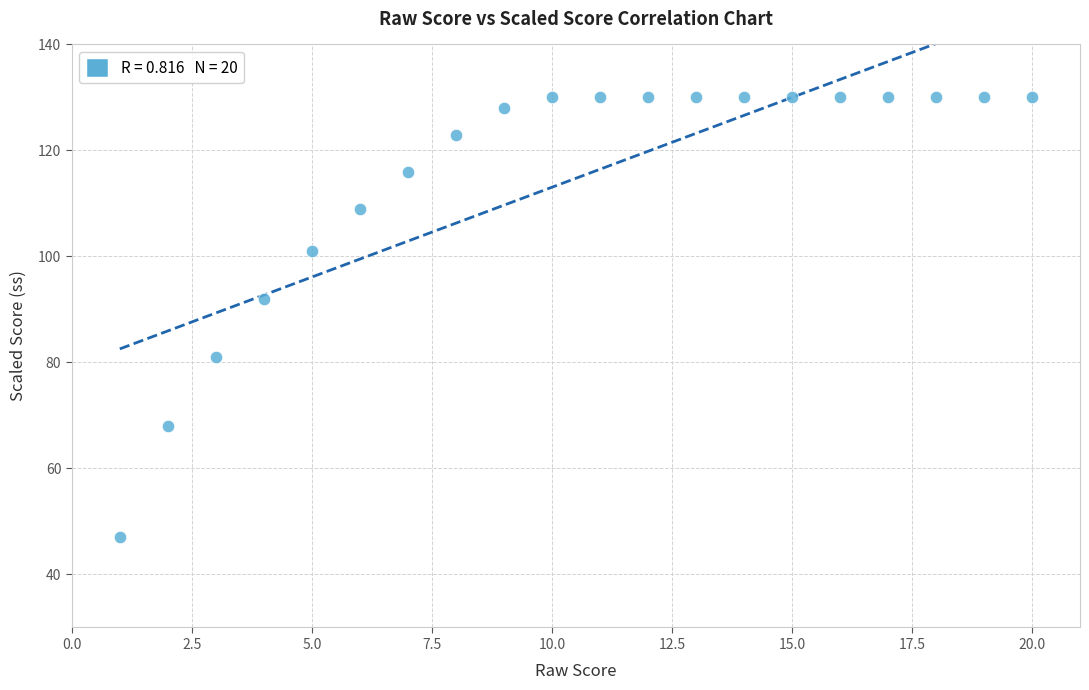

What is the range of Y values (max minus min)?

83